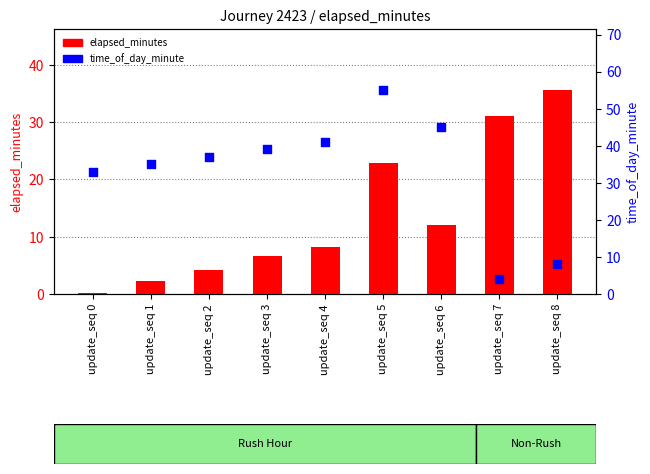

At how many categories does at least one series exceed 49?

1